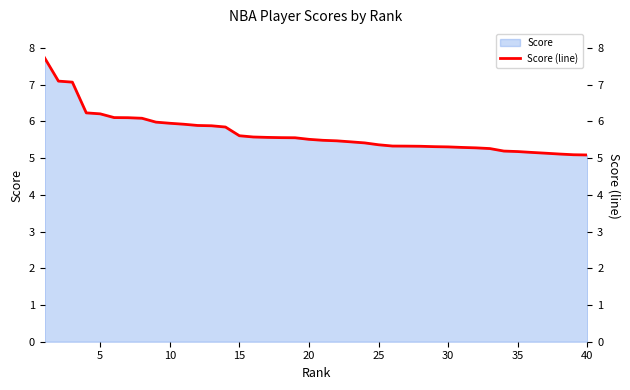

What is the minimum value for Score?

5.1